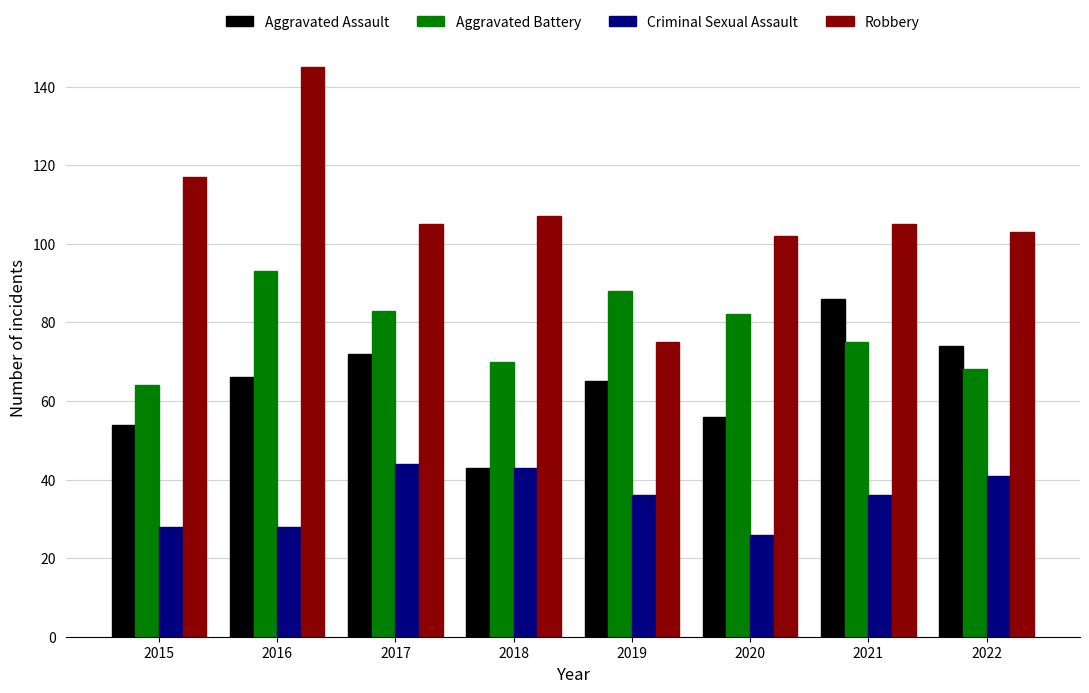

Reading left to right, extract all data points from this chart.

Aggravated Assault: 54	66	72	43	65	56	86	74
Aggravated Battery: 64	93	83	70	88	82	75	68
Criminal Sexual Assault: 28	28	44	43	36	26	36	41
Robbery: 117	145	105	107	75	102	105	103